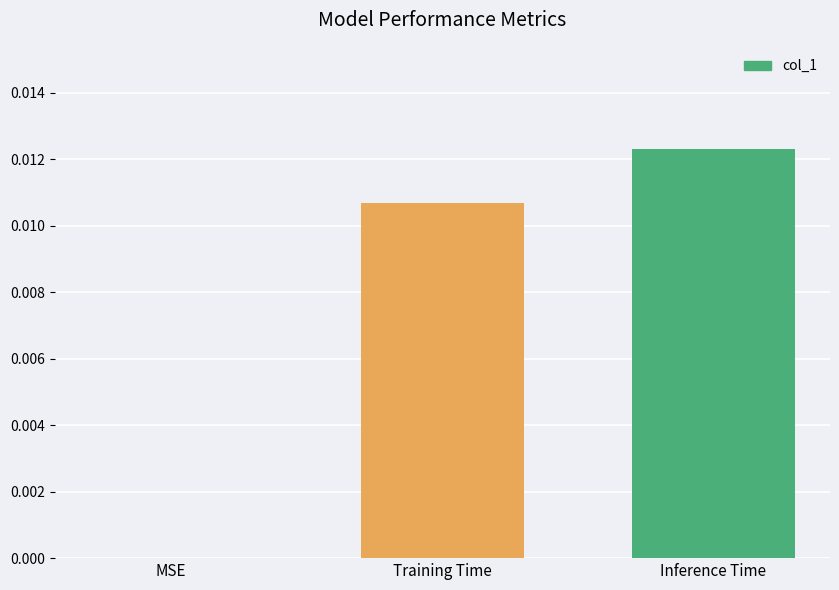

Are the bars horizontal?

No